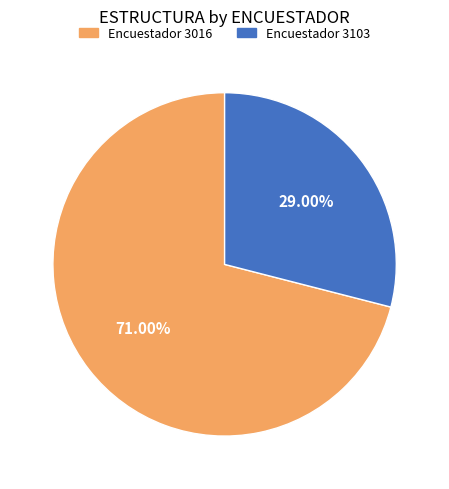

Is there a majority slice in this chart?

Yes